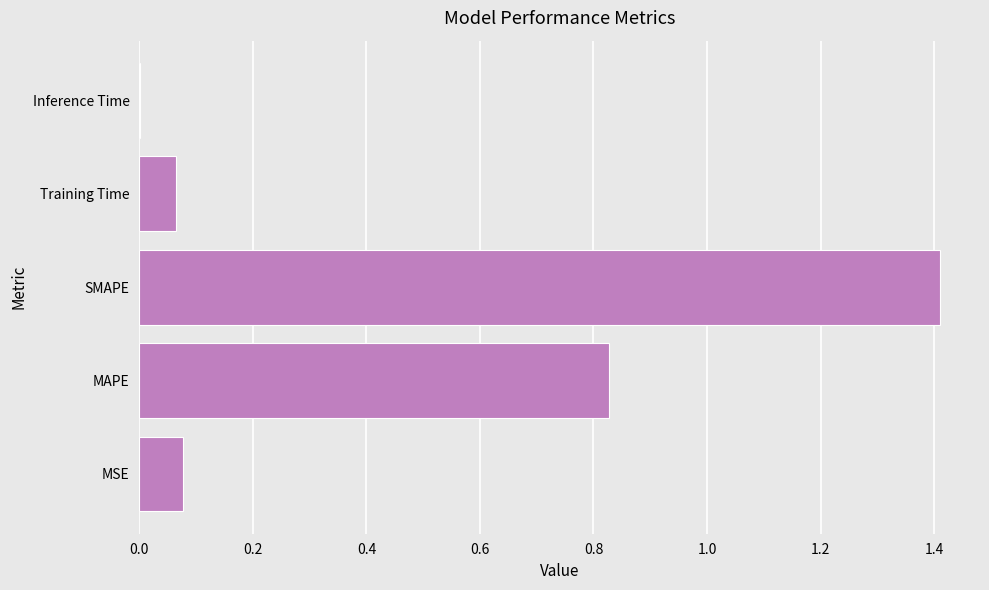

At which category does the chart reach its peak across all series?

SMAPE